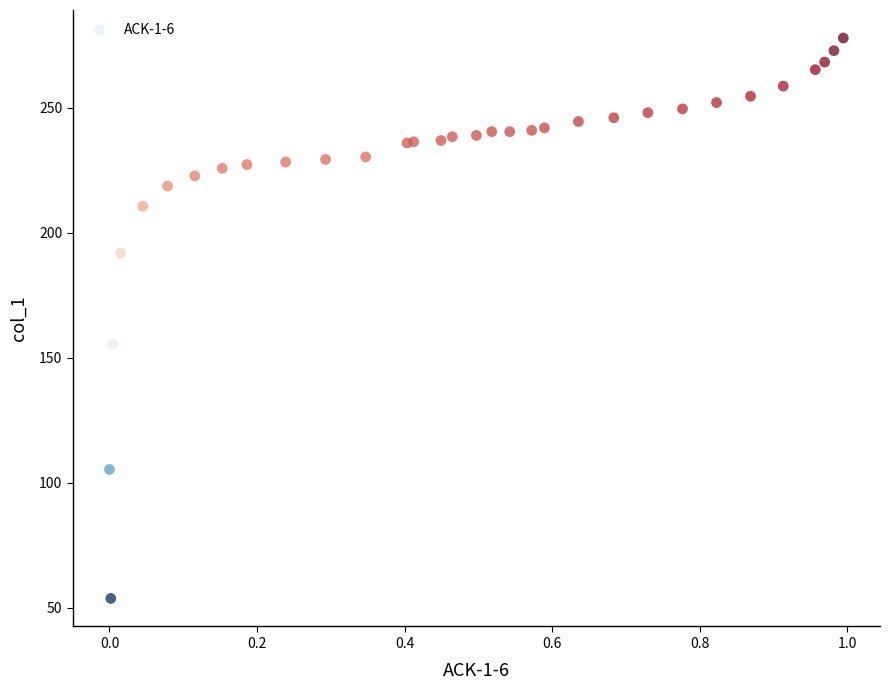

What Y value in the scatter plot is closest to 165?

155.4